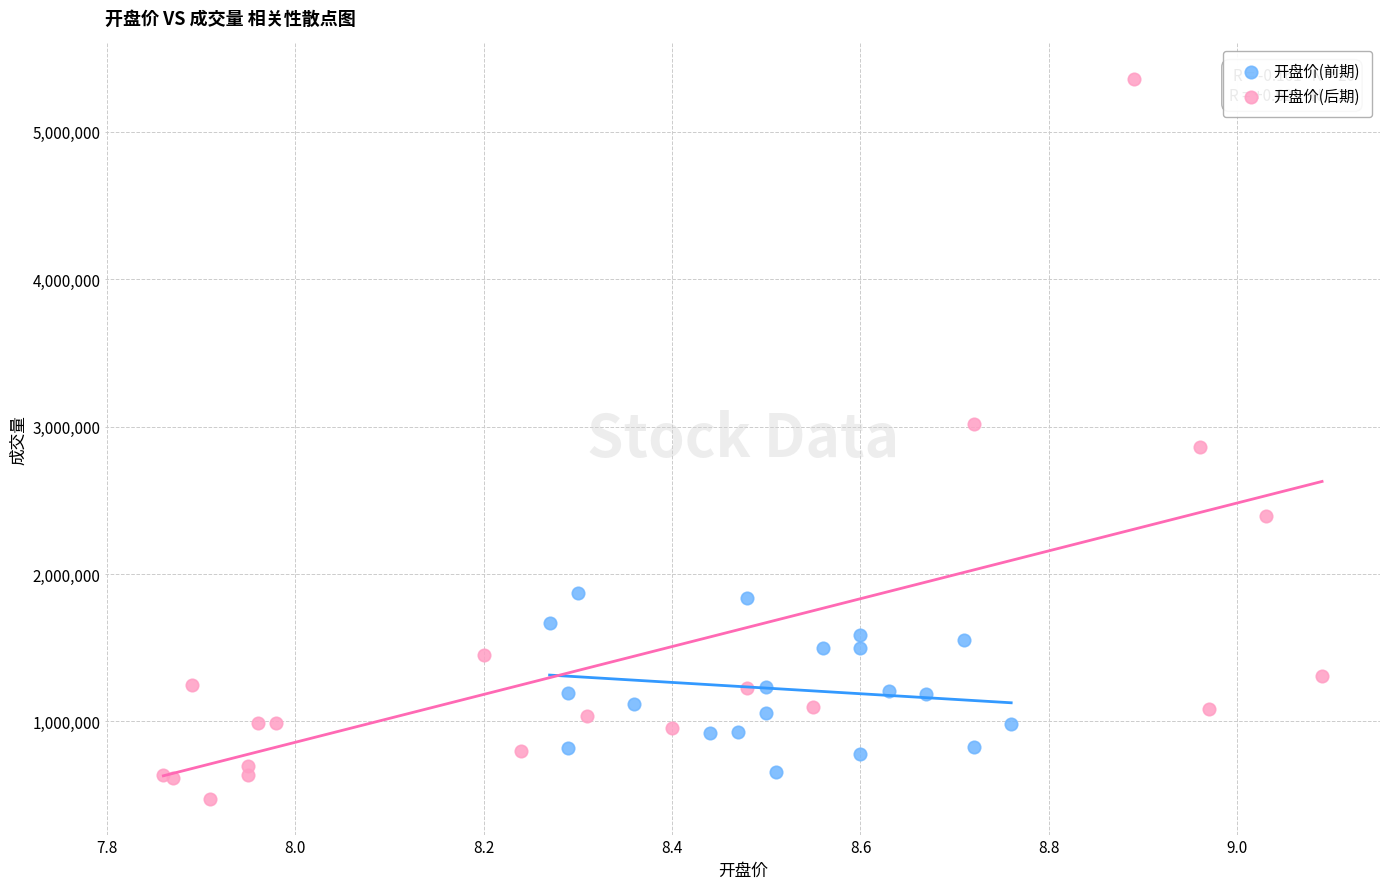

Which series reaches the maximum Y coordinate?

开盘价(后期)